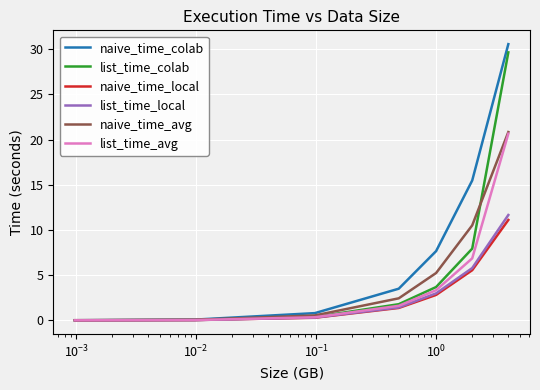

Which series has the widest spread of values?

naive_time_colab